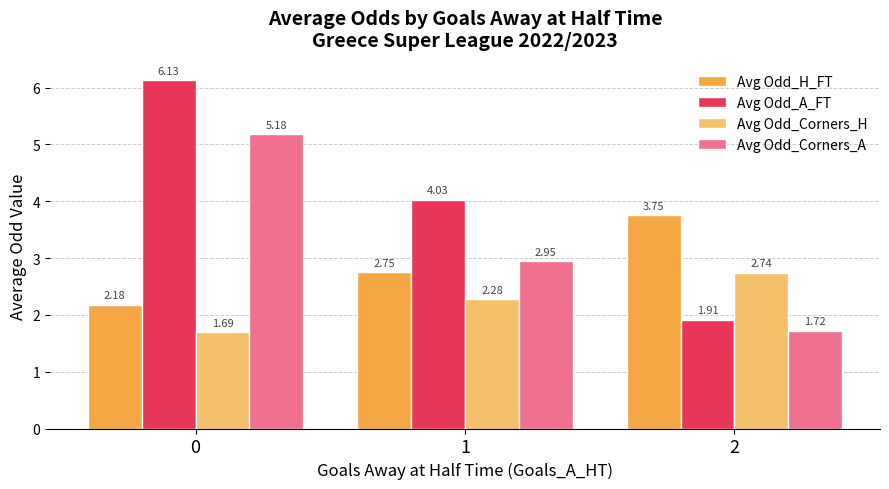

Are the bars horizontal?

No